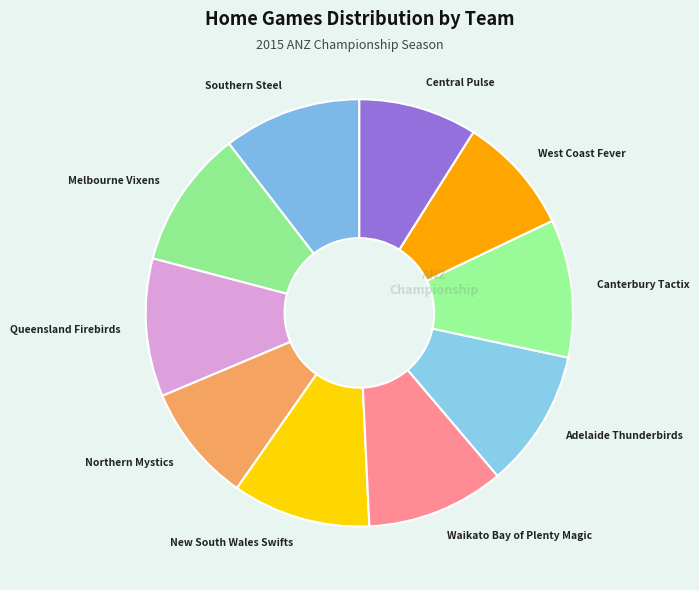

Does Waikato Bay of Plenty Magic represent more than half of the total?

No